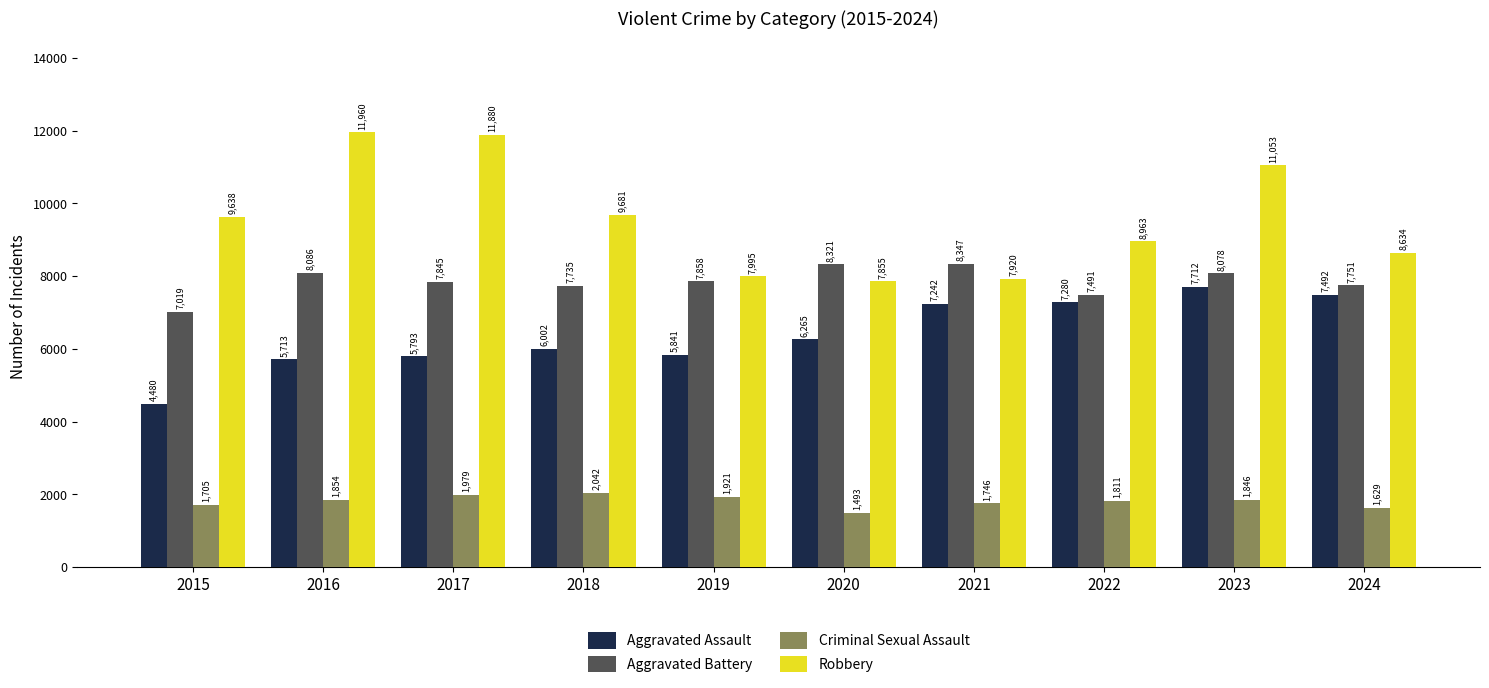

How many bars are there in total?

40